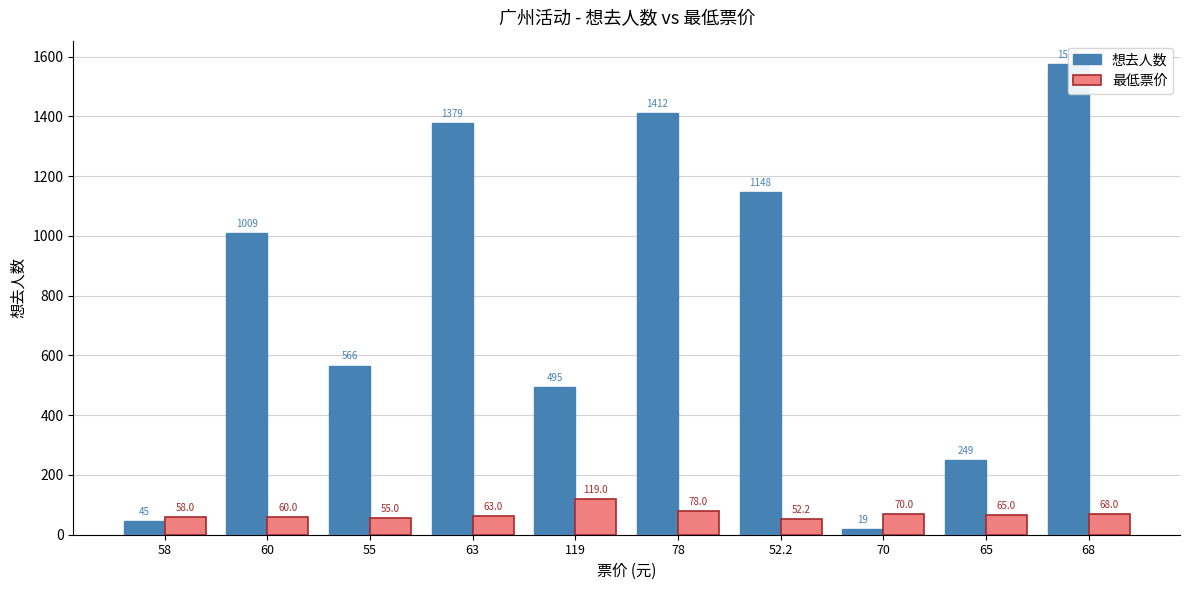

List the labels in order of 最低票价 value, smallest first.

52.2, 55, 58, 60, 63, 65, 68, 70, 78, 119